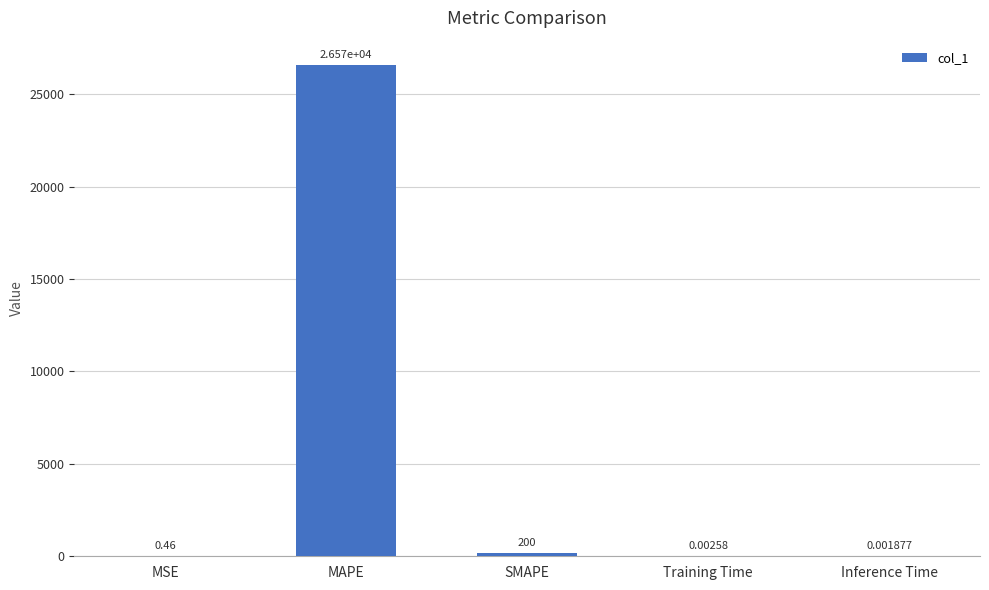

At which category does the chart reach its peak across all series?

MAPE